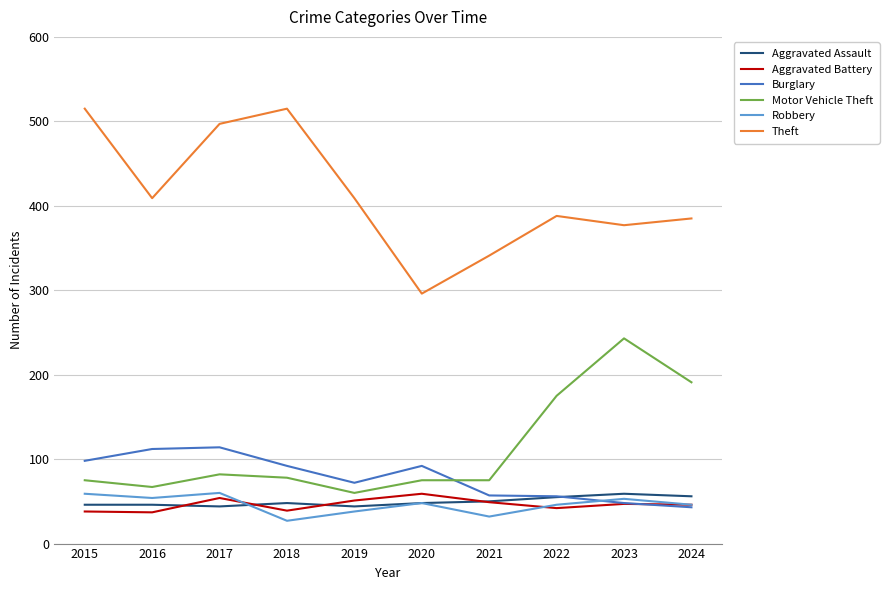

What is the maximum value for Motor Vehicle Theft?

243